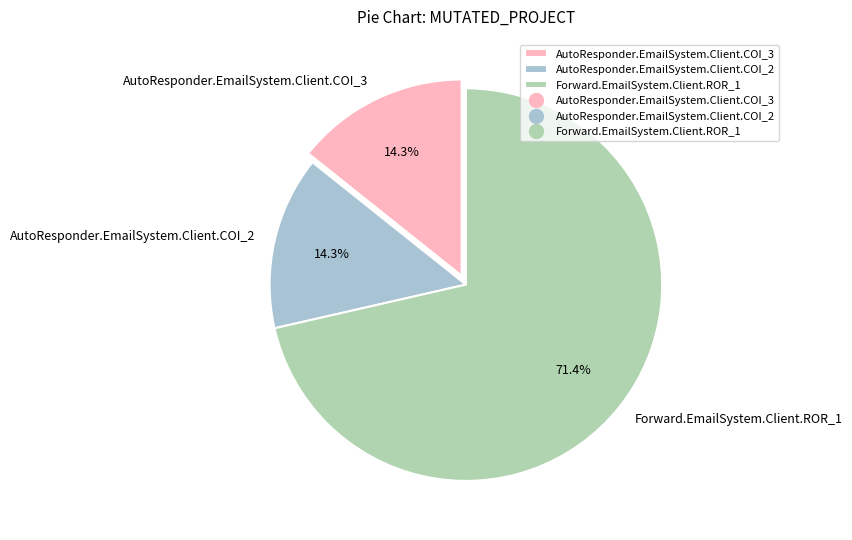

Which category has the biggest portion of the pie?

Forward.EmailSystem.Client.ROR_1